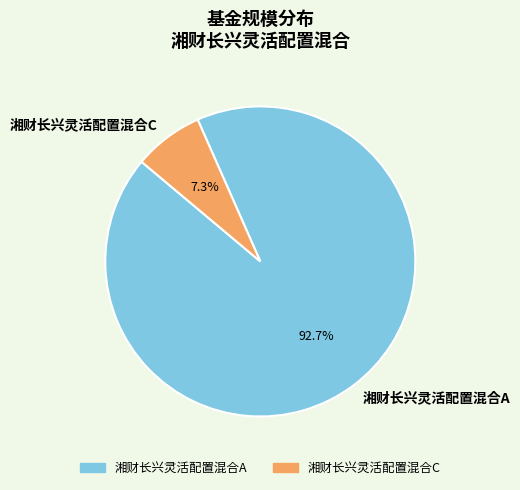

The 湘财长兴灵活配置混合A slice represents 93% of the pie. True or false?

True